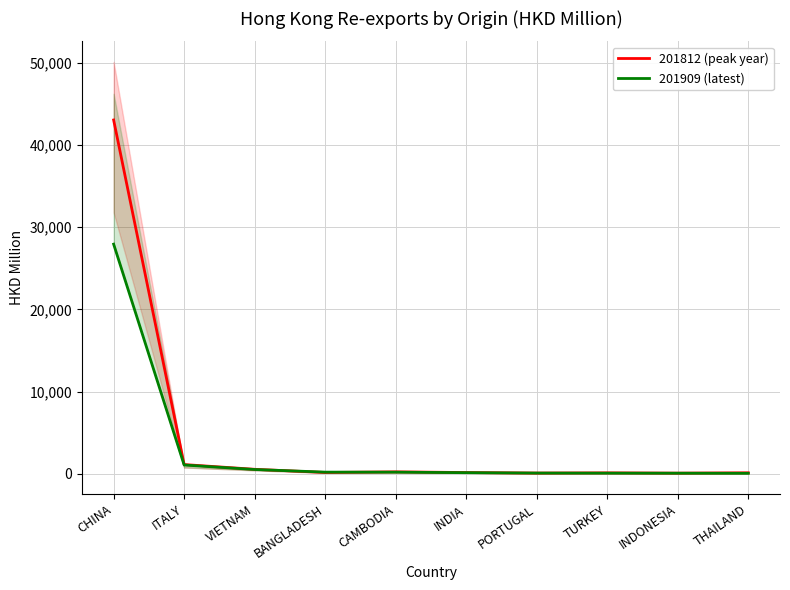

Reading left to right, what are all the values shown in this chart?

201612: CHINA=50086.9	ITALY=794.1	VIETNAM=543.2	BANGLADESH=242.6	CAMBODIA=287.8	INDIA=134.9	PORTUGAL=77.0	TURKEY=105.0	INDONESIA=135.7	THAILAND=158.5
201712: CHINA=46212.6	ITALY=818.1	VIETNAM=528.2	BANGLADESH=190.1	CAMBODIA=147.1	INDIA=169.9	PORTUGAL=101.9	TURKEY=108.2	INDONESIA=68.5	THAILAND=112.3
201809: CHINA=31785.4	ITALY=784.5	VIETNAM=430.8	BANGLADESH=129.5	CAMBODIA=188.4	INDIA=117.0	PORTUGAL=75.1	TURKEY=96.4	INDONESIA=59.2	THAILAND=100.1
201812: CHINA=43028.3	ITALY=1133.8	VIETNAM=556.8	BANGLADESH=169.9	CAMBODIA=246.6	INDIA=163.9	PORTUGAL=97.8	TURKEY=124.7	INDONESIA=89.1	THAILAND=133.3
201909: CHINA=27930.6	ITALY=1080.0	VIETNAM=531.7	BANGLADESH=213.9	CAMBODIA=209.2	INDIA=148.5	PORTUGAL=100.3	TURKEY=89.1	INDONESIA=84.0	THAILAND=68.8